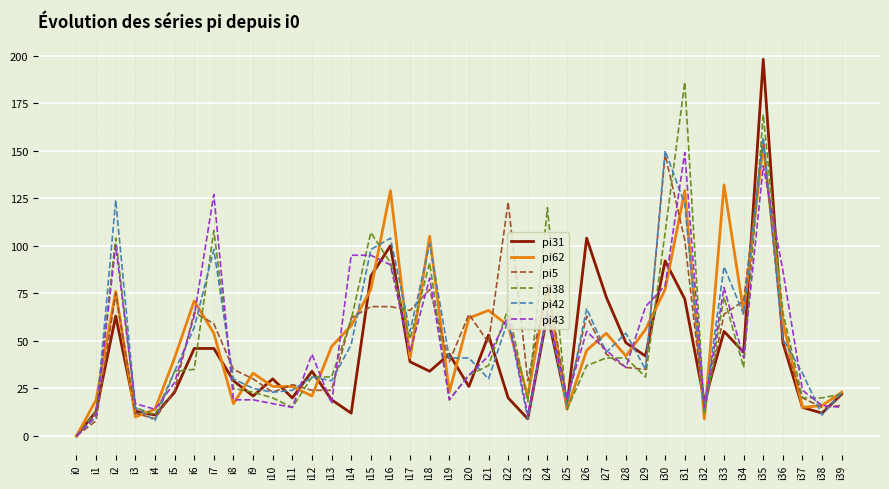

The value of pi5 at i26 is 27. True or false?

False